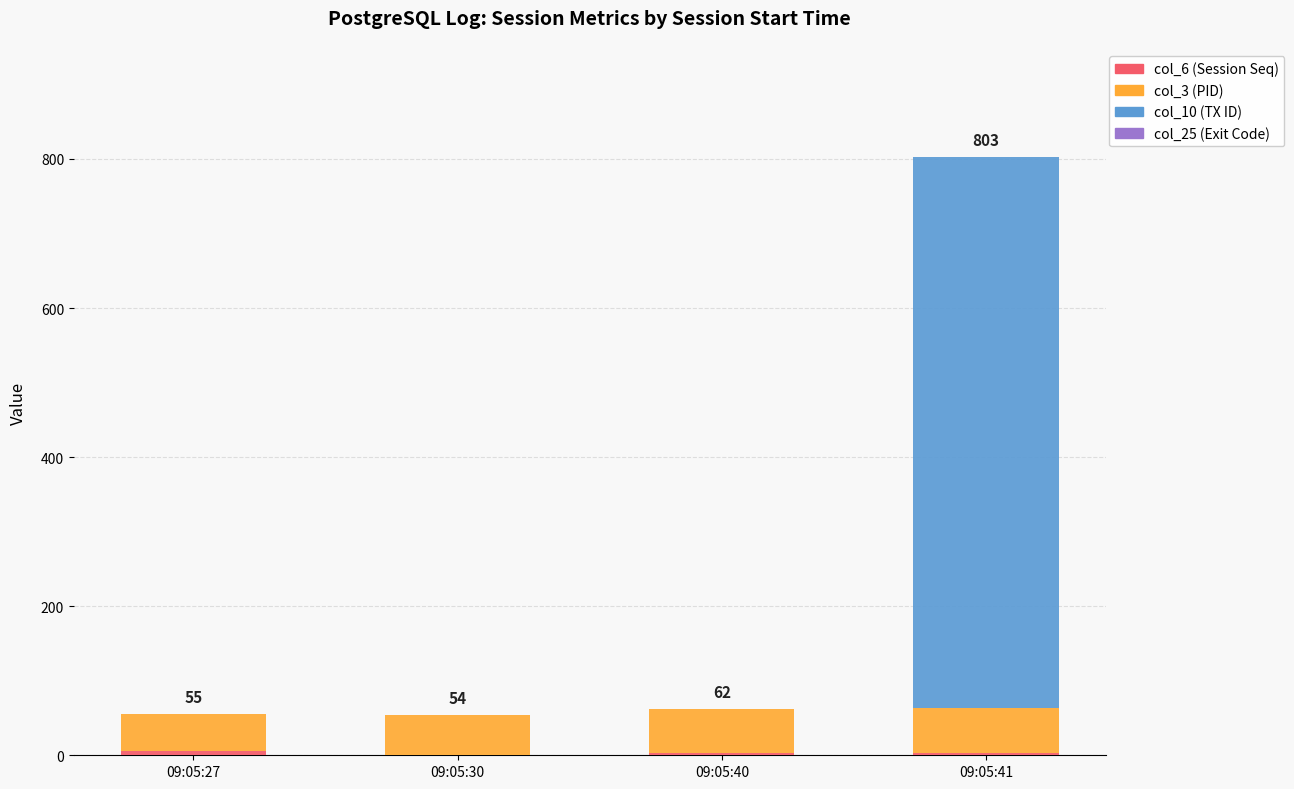

At which category is the sum across all series the highest?

09:05:41